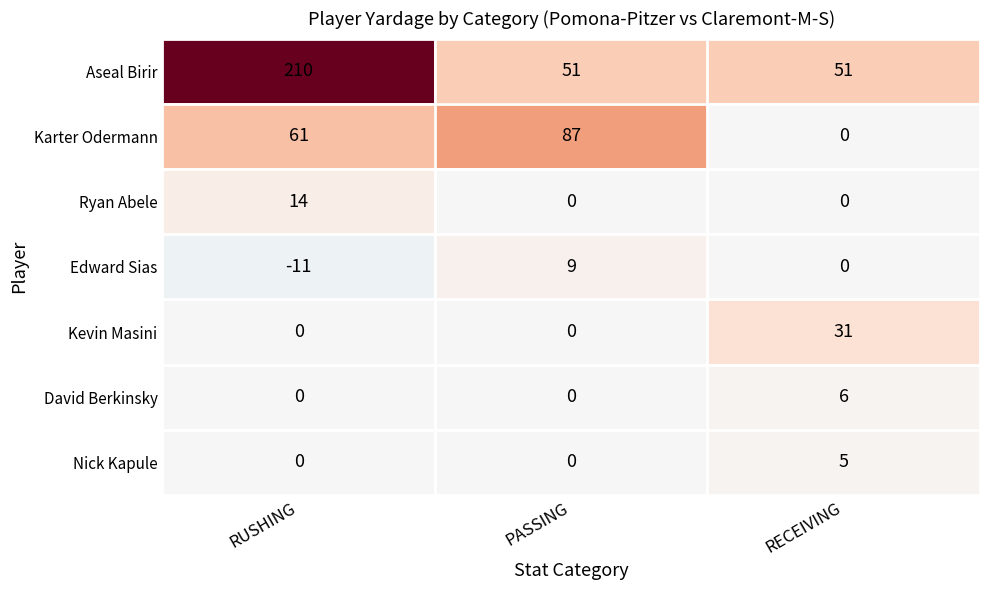

What is the difference between the maximum and minimum values in the Edward Sias series?

20